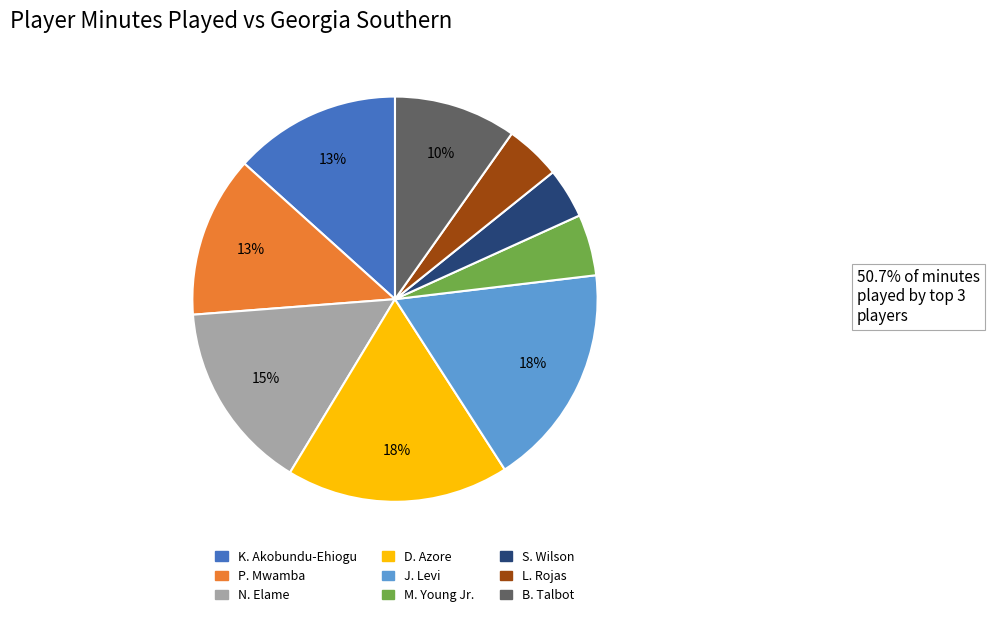

Do P. Mwamba and B. Talbot together represent more than half of the pie?

No